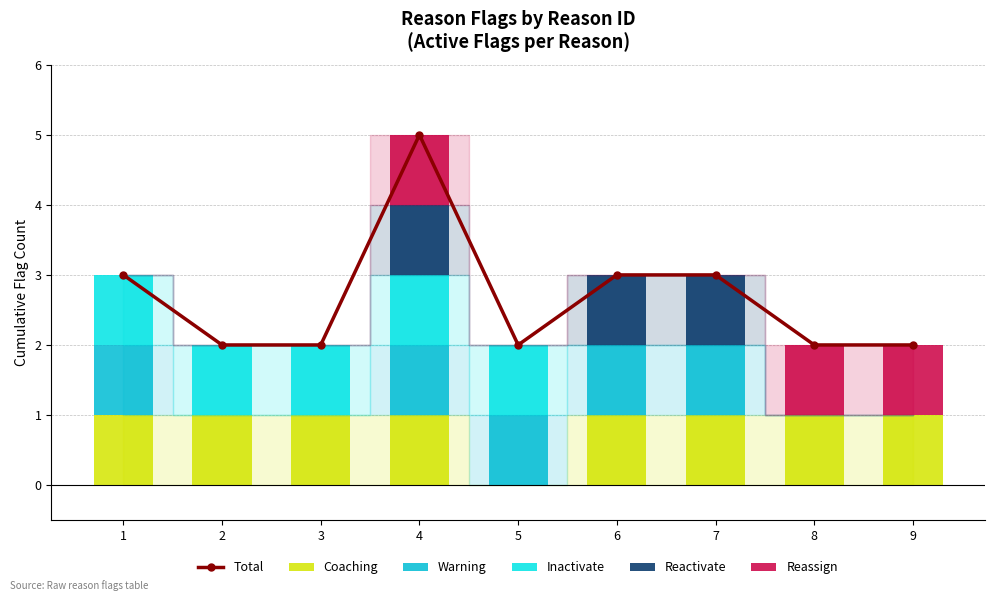

List the labels in order of Total value, largest first.

4, 1, 6, 7, 2, 3, 5, 8, 9